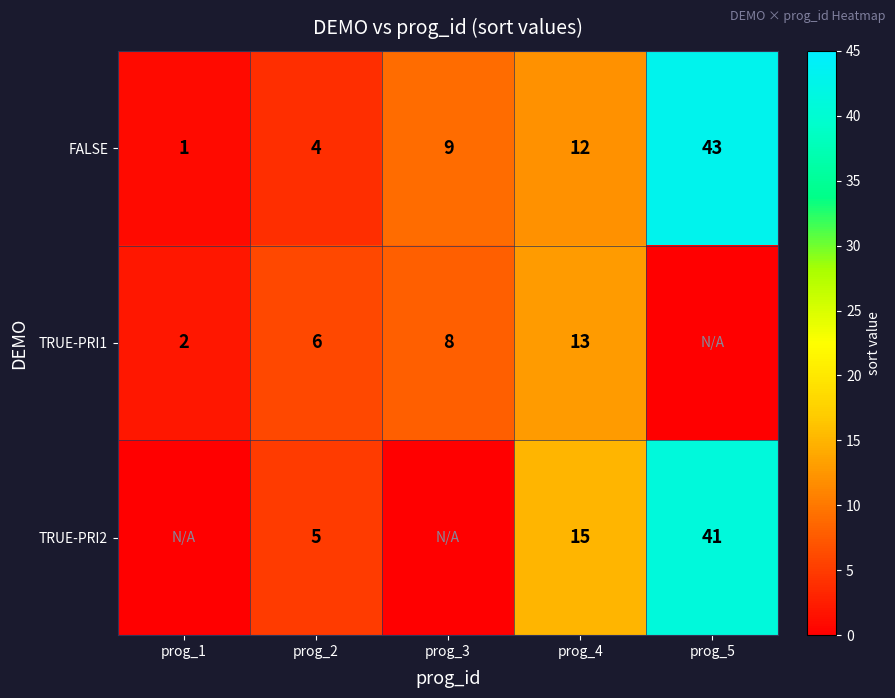

Rank the series at prog_4 from lowest to highest value.

FALSE, TRUE-PRI1, TRUE-PRI2